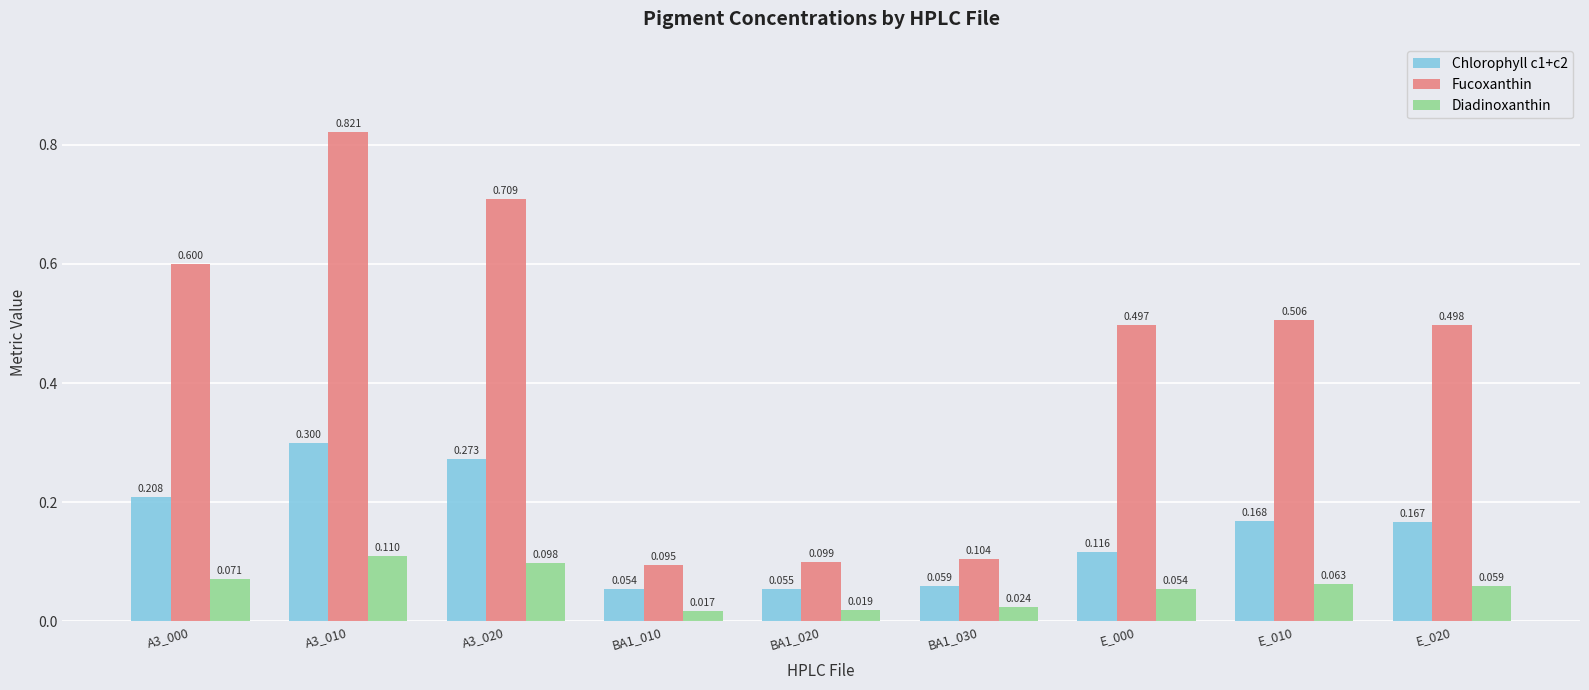

Is it true that Fucoxanthin equals 0.5 at E_010?

True